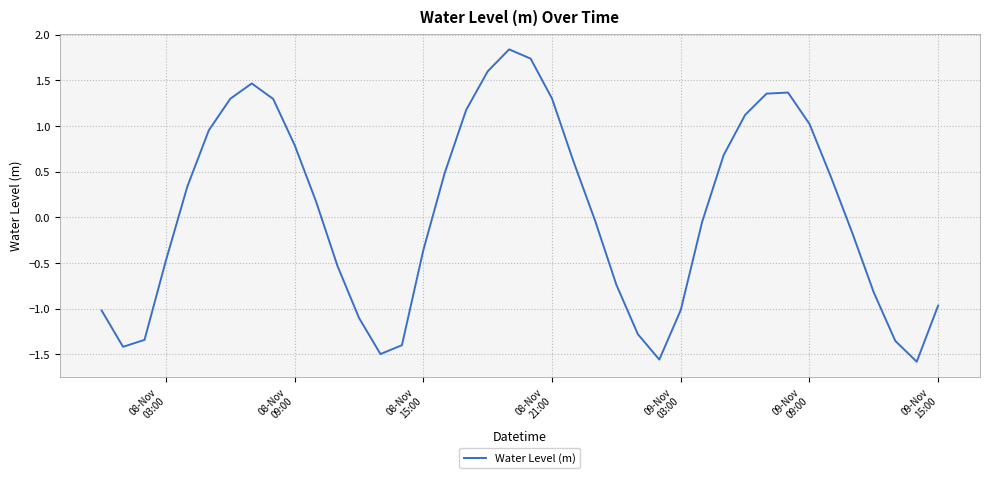

What is the difference between the maximum and minimum values?

3.4